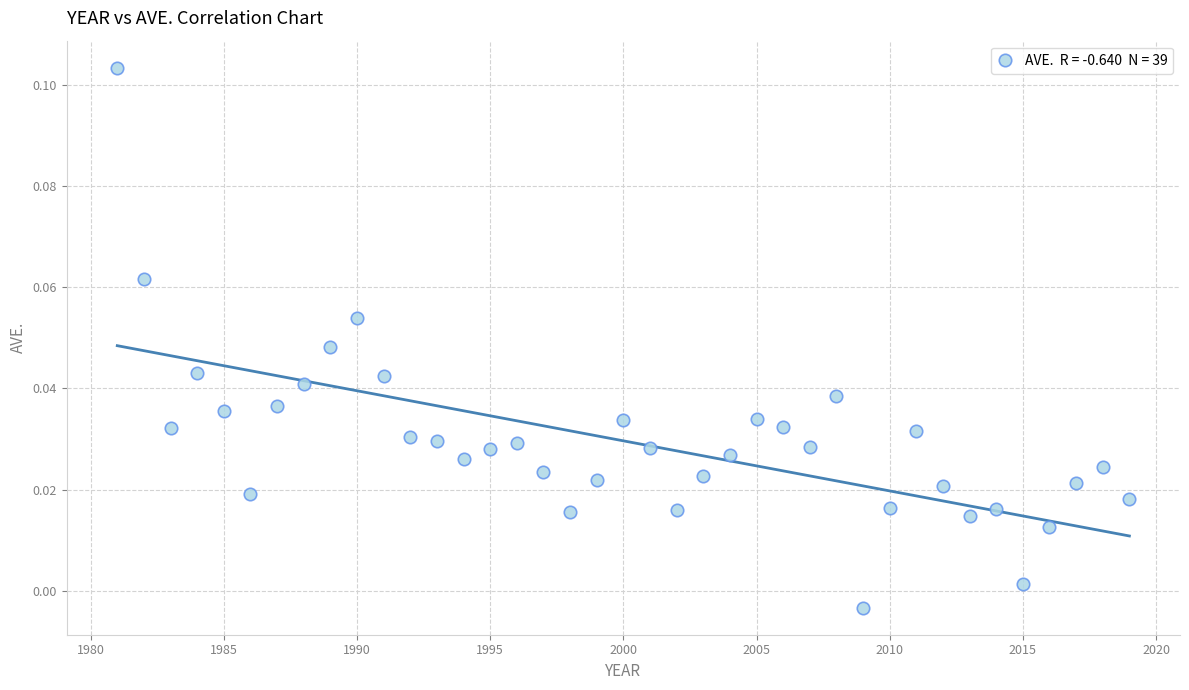

What is the range of X values (max minus min)?

38.0